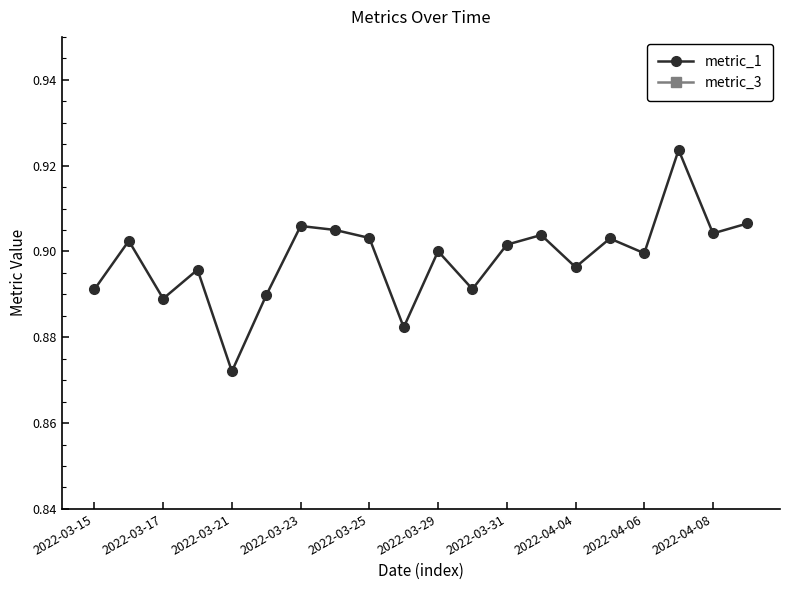

The value of metric_1 at 2022-04-08 is 1.2. True or false?

False